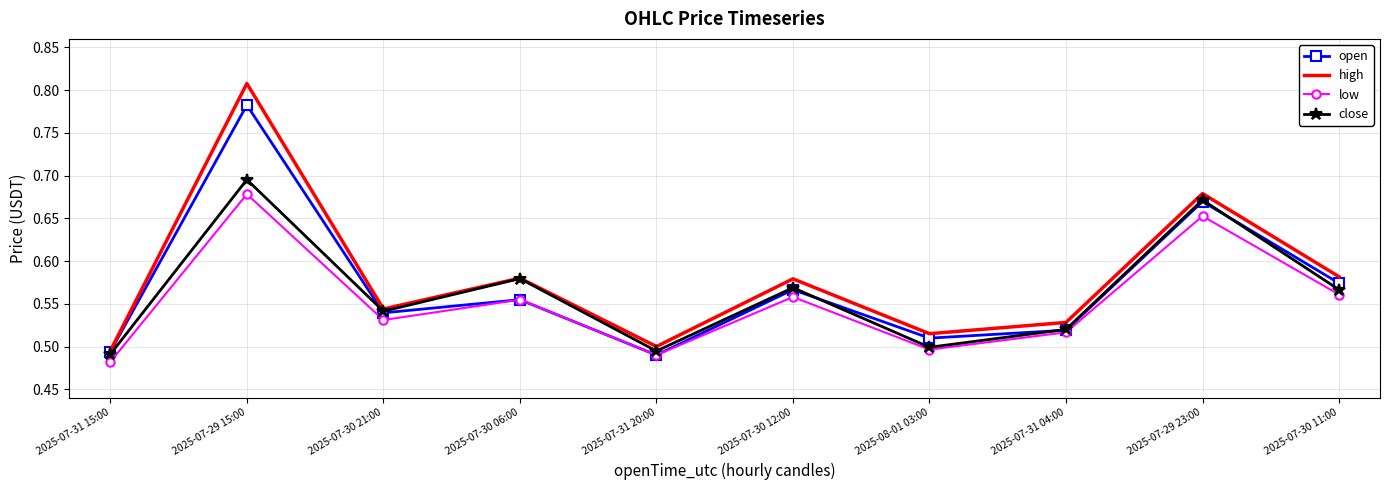

What is the sum of the low values at 2025-07-29 15:00 and 2025-07-31 04:00?

1.2